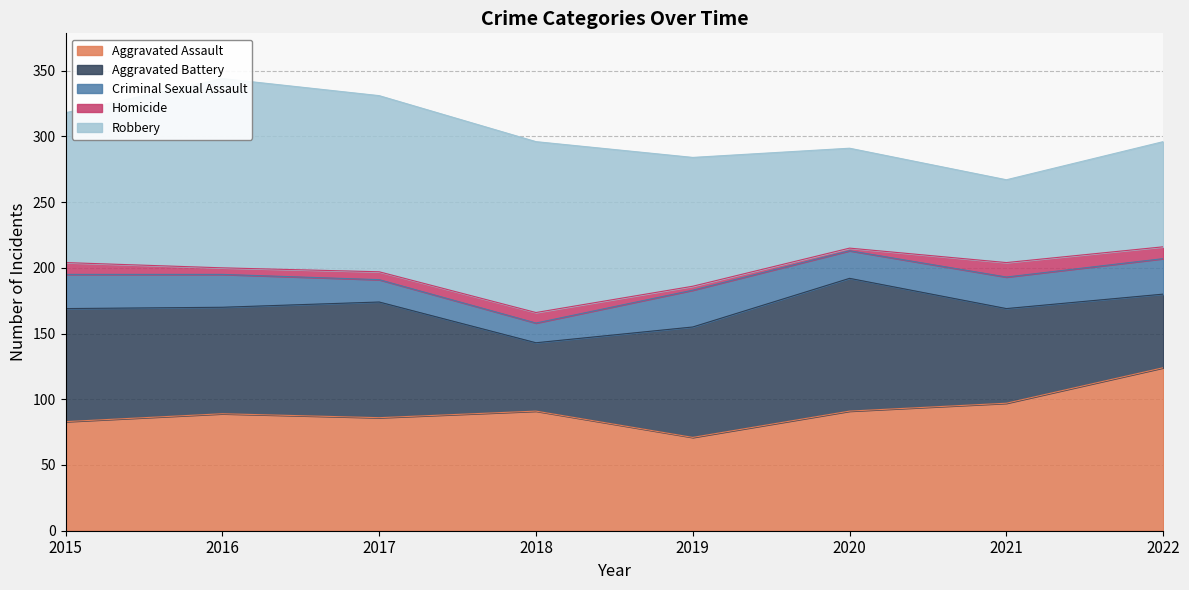

True or false: Aggravated Battery and Criminal Sexual Assault intersect in this chart.

False